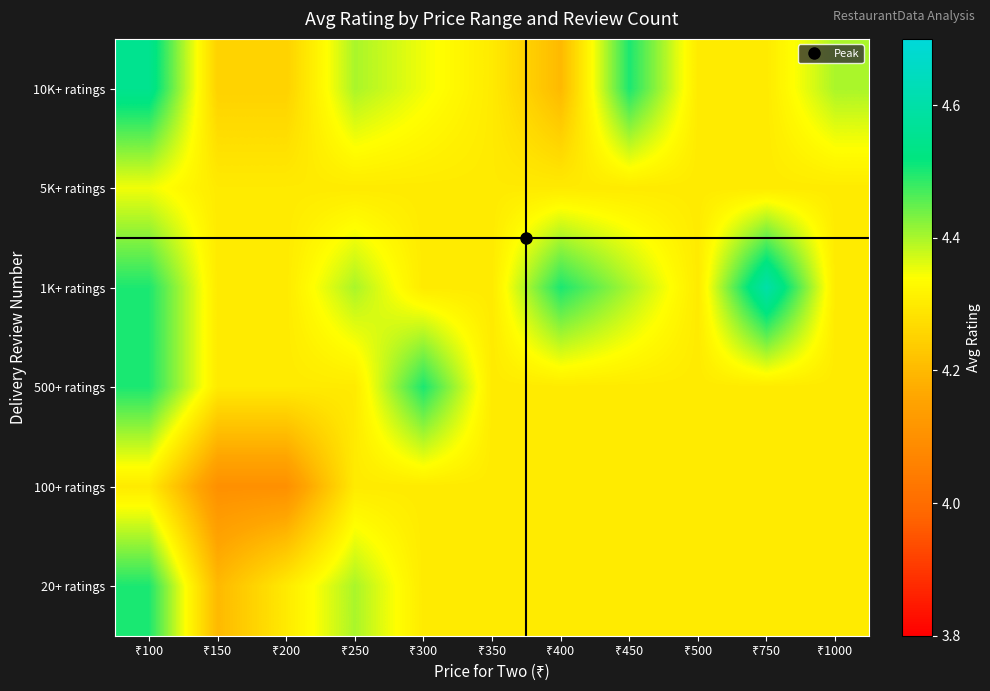

Reading left to right, list all the values displayed in this chart.

10K+ ratings: ₹100=4.5	₹150=4.2	₹200=4.2	₹250=4.4	₹300=4.3	₹350=4.3	₹400=4.2	₹450=4.5	₹500=4.3	₹750=4.3	₹1000=4.4
5K+ ratings: ₹100=4.3	₹150=4.3	₹200=4.3	₹250=4.3	₹300=4.3	₹350=4.3	₹400=4.3	₹450=4.3	₹500=4.3	₹750=4.3	₹1000=4.3
1K+ ratings: ₹100=4.5	₹150=4.3	₹200=4.3	₹250=4.4	₹300=4.3	₹350=4.3	₹400=4.5	₹450=4.4	₹500=4.3	₹750=4.6	₹1000=4.3
500+ ratings: ₹100=4.5	₹150=4.3	₹200=4.3	₹250=4.3	₹300=4.5	₹350=4.3	₹400=4.3	₹450=4.3	₹500=4.3	₹750=4.3	₹1000=4.3
100+ ratings: ₹100=4.3	₹150=4.1	₹200=4.1	₹250=4.3	₹300=4.3	₹350=4.3	₹400=4.3	₹450=4.3	₹500=4.3	₹750=4.3	₹1000=4.3
20+ ratings: ₹100=4.5	₹150=4.2	₹200=4.3	₹250=4.4	₹300=4.3	₹350=4.3	₹400=4.3	₹450=4.3	₹500=4.3	₹750=4.3	₹1000=4.3